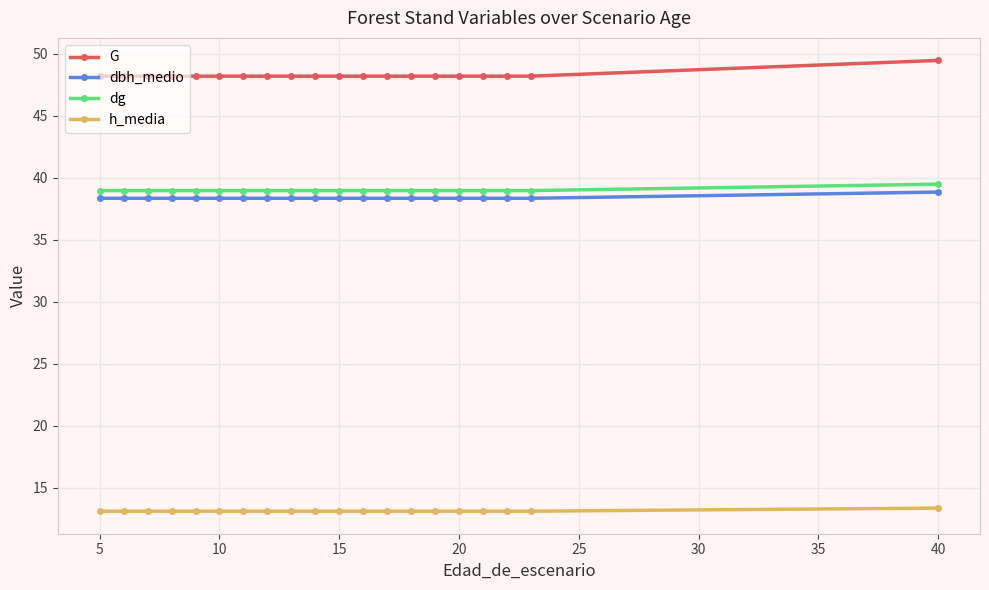

What is the difference between the maximum and minimum values in the G series?

1.3